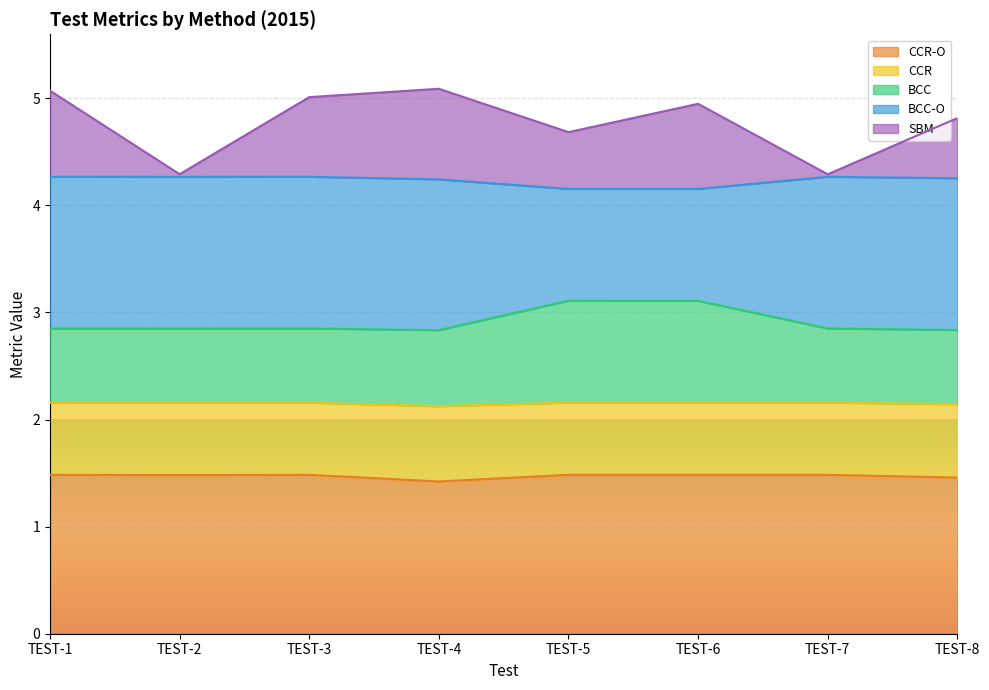

What is the total value across all series at TEST-5?

4.7